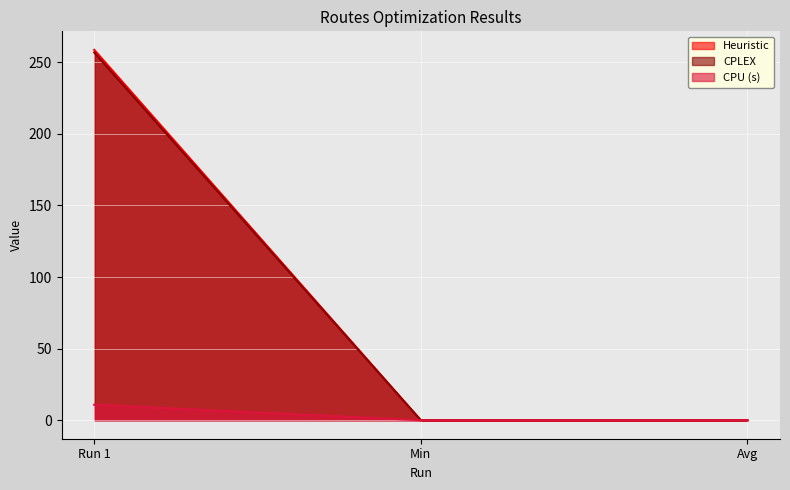

Rank the series by their maximum value, from lowest to highest.

Heuristic, CPU (s), CPLEX